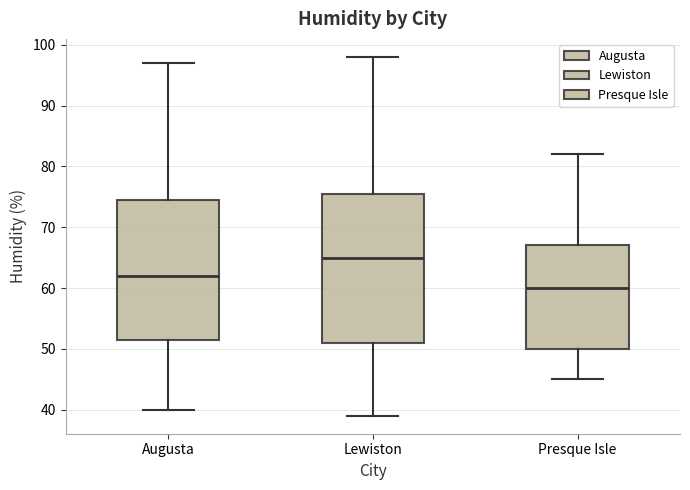

Which box is the tallest, from its lower edge to its upper edge?

Lewiston